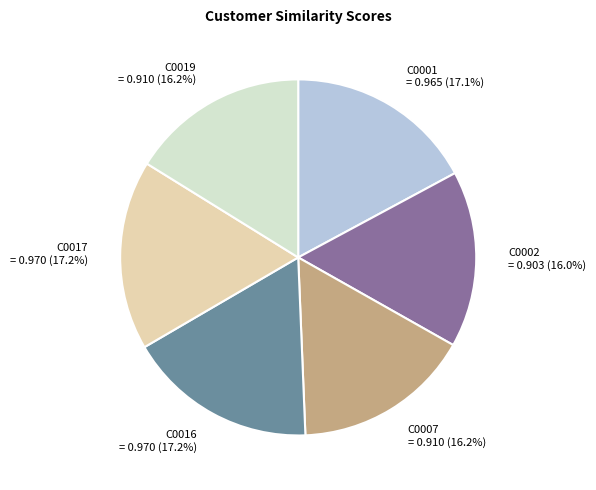

Between C0002 and C0001, which is larger?

C0001